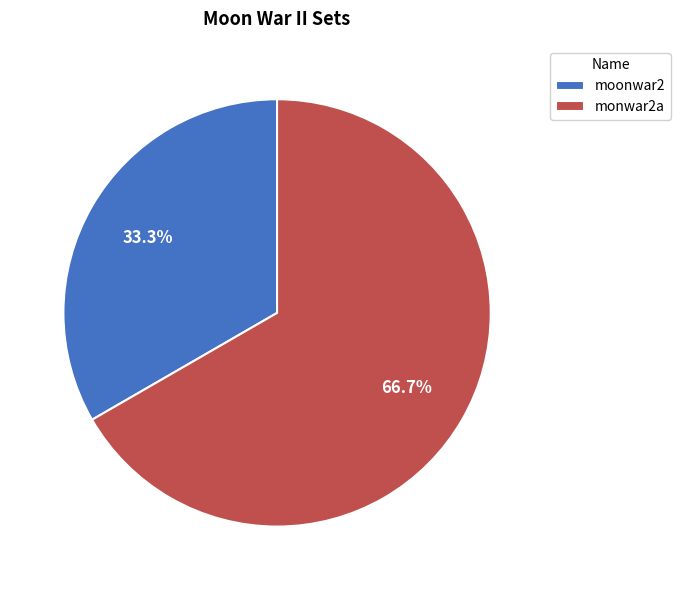

Combined, what portion of the pie is monwar2a and moonwar2?

100.0%